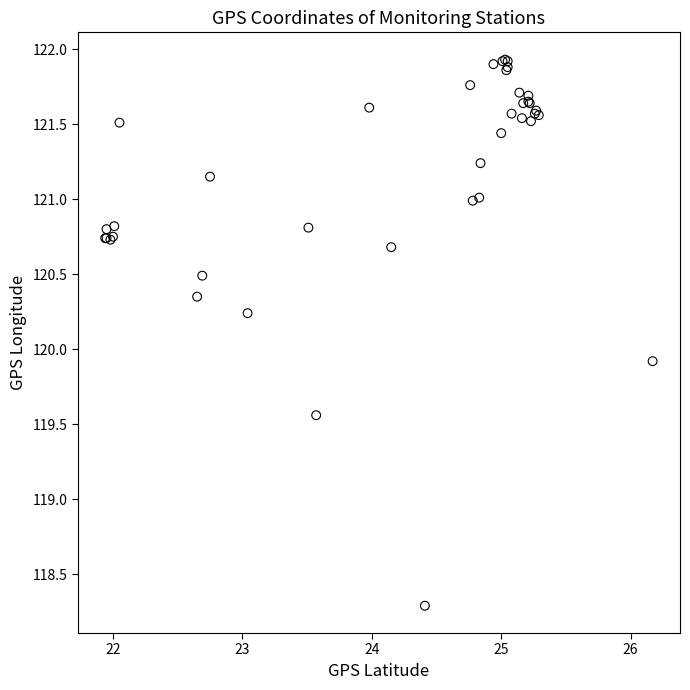

What Y value in the scatter plot is closest to 120?

119.9